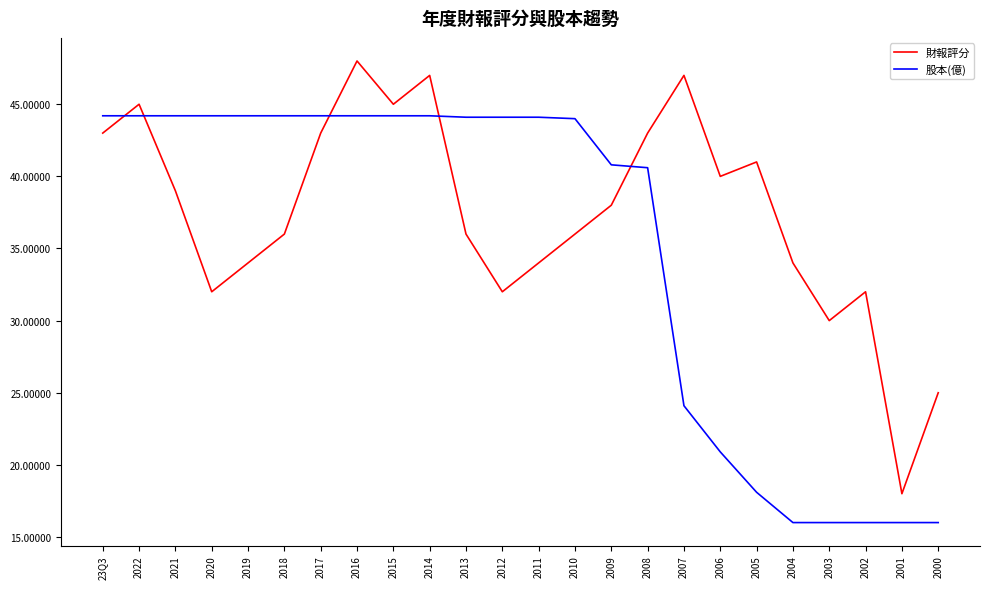

True or false: 財報評分 has a value of 43.0 at 2008.

True